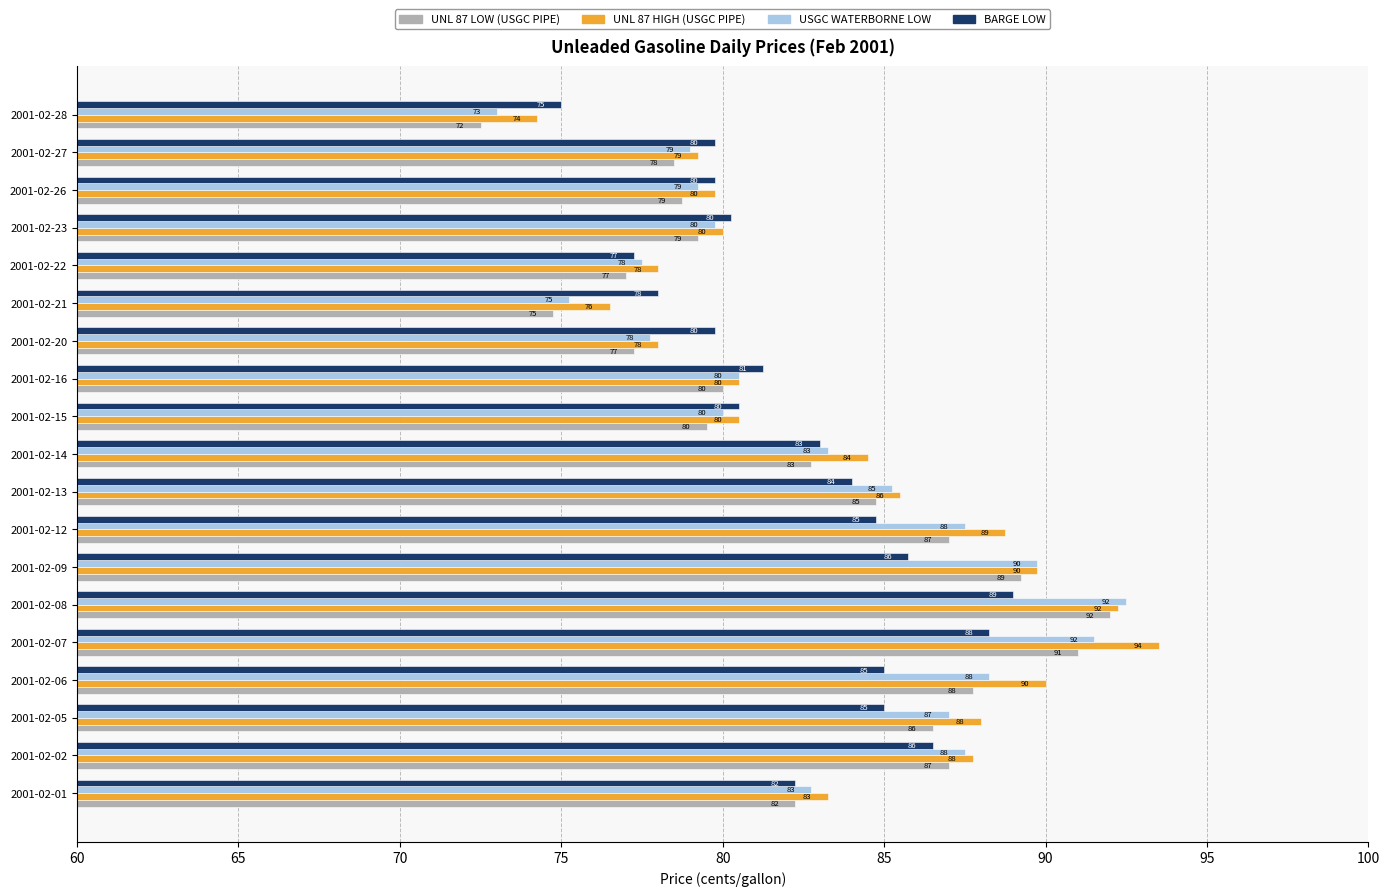

What is the minimum value shown in the chart?

72.5